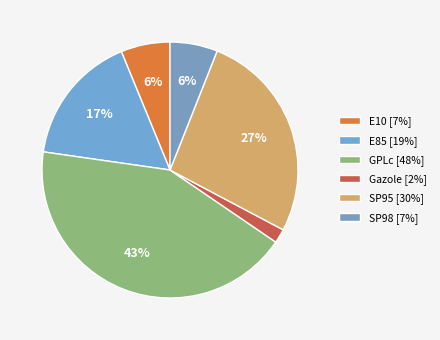

To the nearest percent, what is the difference between the GPLc and E85 slice percentages?

26%